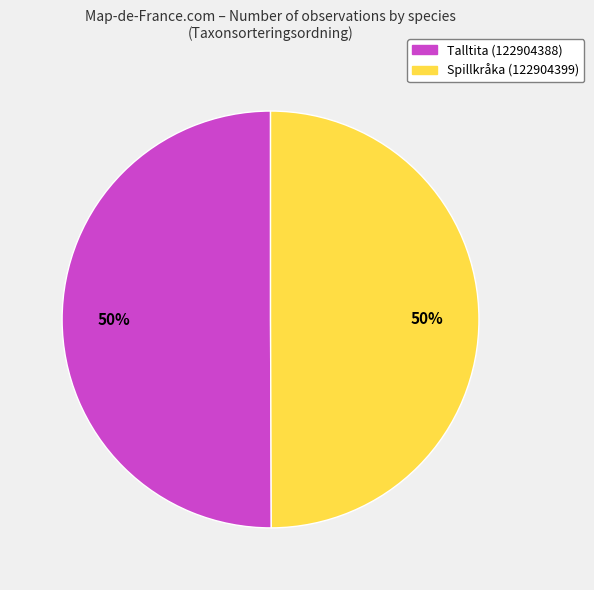

Approximately how many times larger is the value at Spillkråka (122904399) compared to Talltita (122904388)?

1.0